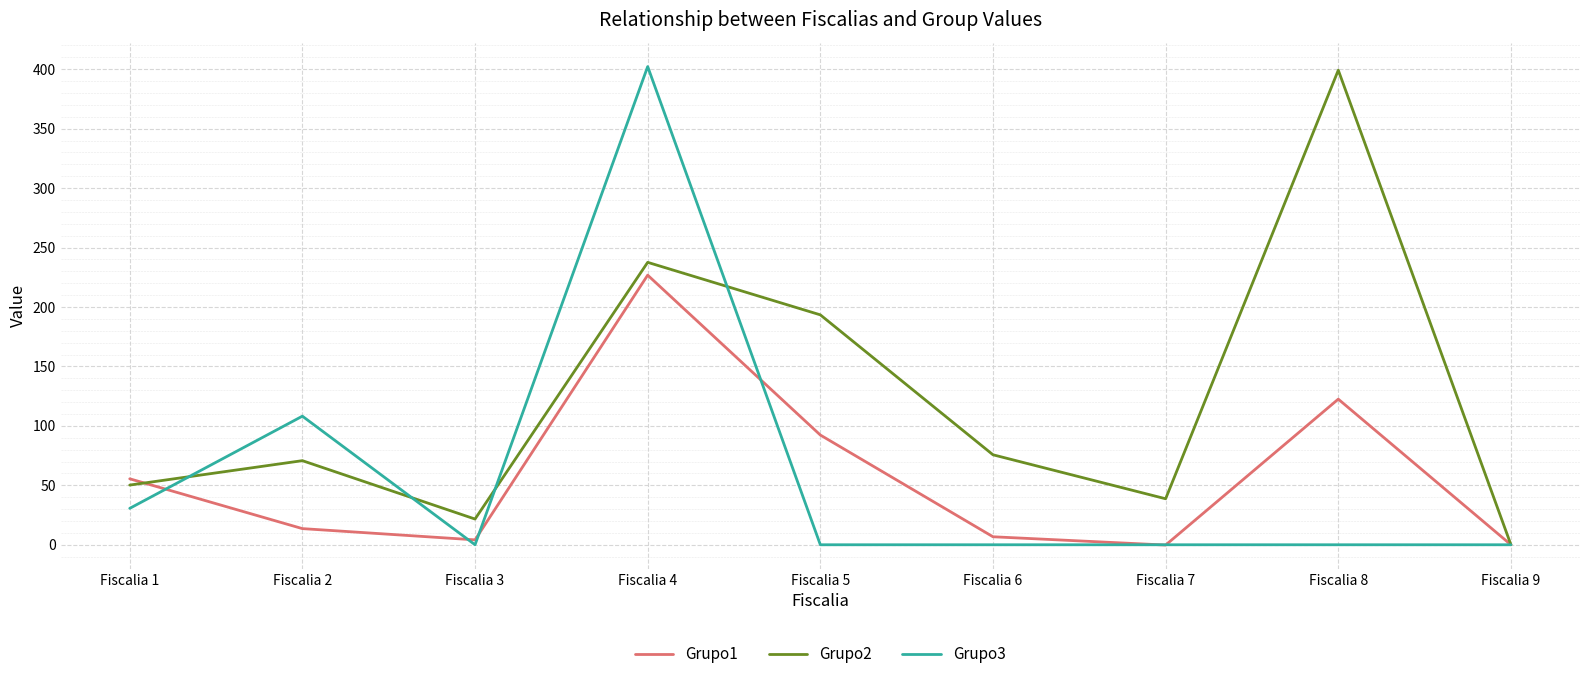

True or false: Grupo2 and Grupo3 intersect in this chart.

True